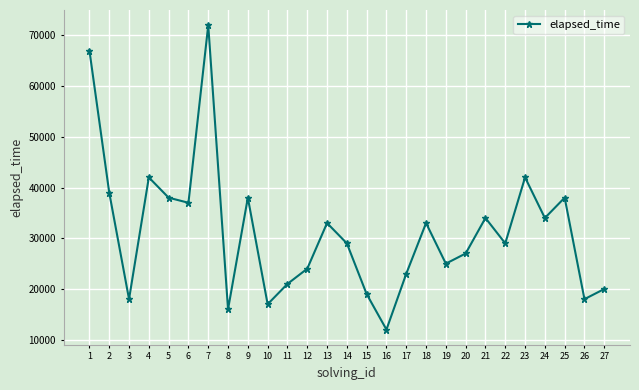

Count the number of categories in the chart.

27